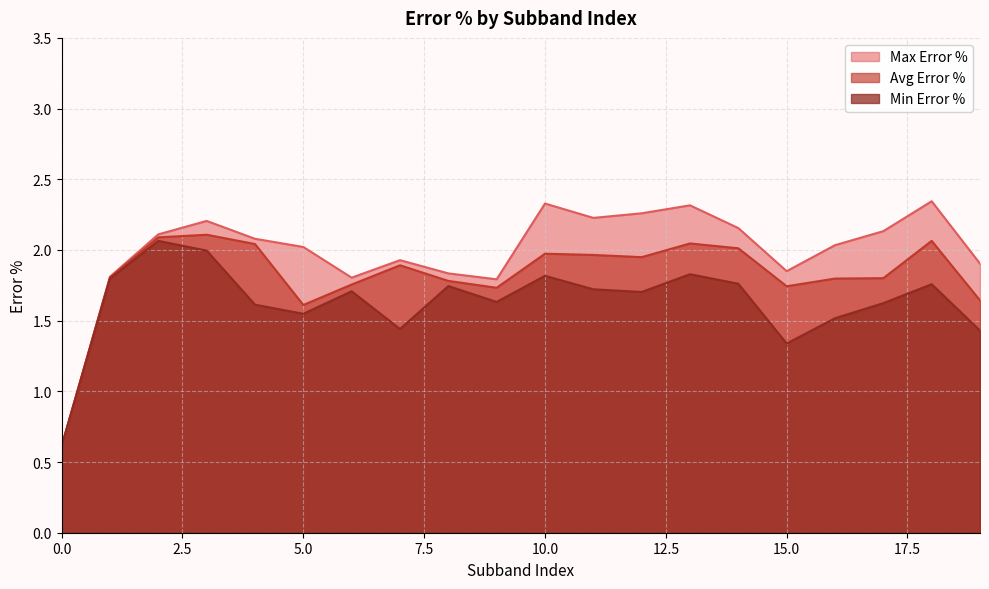

Which category has the highest value in the Min Error % series?

2